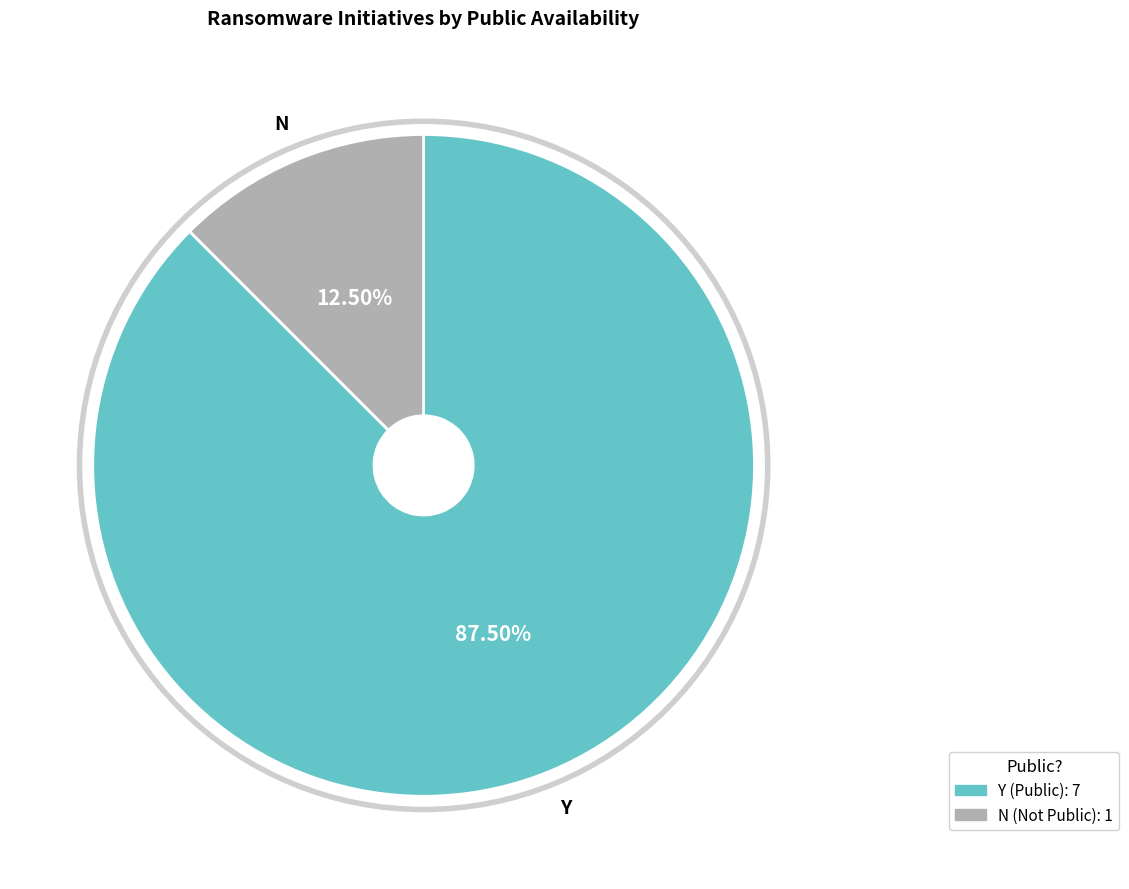

Combined, do N and Y account for over 50%?

Yes